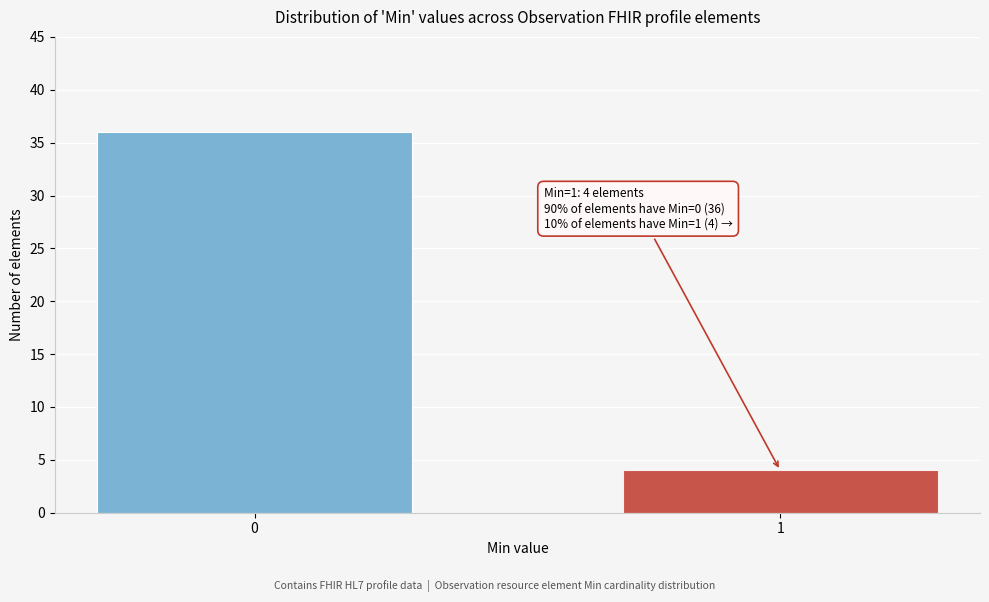

Reading right to left, transcribe all the data shown in this chart.

1=4	0=36